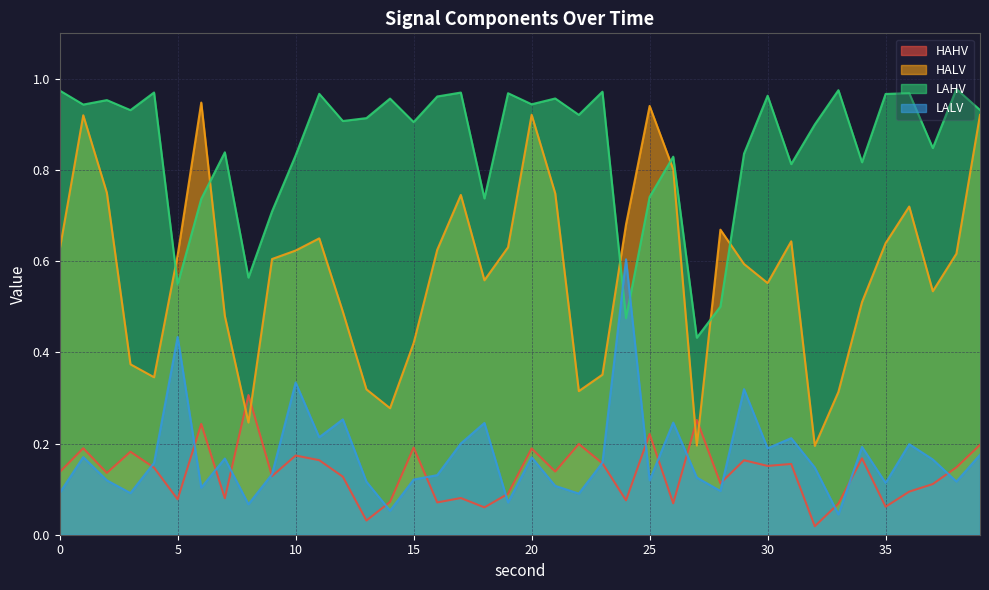

Reading left to right, list all the values displayed in this chart.

HAHV: 0.1	0.2	0.1	0.2	0.1	0.1	0.2	0.1	0.3	0.1	0.2	0.2	0.1	0.0	0.1	0.2	0.1	0.1	0.1	0.1	0.2	0.1	0.2	0.2	0.1	0.2	0.1	0.3	0.1	0.2	0.2	0.2	0.0	0.1	0.2	0.1	0.1	0.1	0.1	0.2
HALV: 0.6	0.9	0.8	0.4	0.3	0.6	0.9	0.5	0.2	0.6	0.6	0.7	0.5	0.3	0.3	0.4	0.6	0.7	0.6	0.6	0.9	0.7	0.3	0.4	0.7	0.9	0.8	0.2	0.7	0.6	0.6	0.6	0.2	0.3	0.5	0.6	0.7	0.5	0.6	0.9
LAHV: 1.0	0.9	1.0	0.9	1.0	0.5	0.7	0.8	0.6	0.7	0.8	1.0	0.9	0.9	1.0	0.9	1.0	1.0	0.7	1.0	0.9	1.0	0.9	1.0	0.5	0.7	0.8	0.4	0.5	0.8	1.0	0.8	0.9	1.0	0.8	1.0	1.0	0.8	1.0	0.9
LALV: 0.1	0.2	0.1	0.1	0.2	0.4	0.1	0.2	0.1	0.1	0.3	0.2	0.3	0.1	0.1	0.1	0.1	0.2	0.2	0.1	0.2	0.1	0.1	0.2	0.6	0.1	0.2	0.1	0.1	0.3	0.2	0.2	0.1	0.0	0.2	0.1	0.2	0.2	0.1	0.2